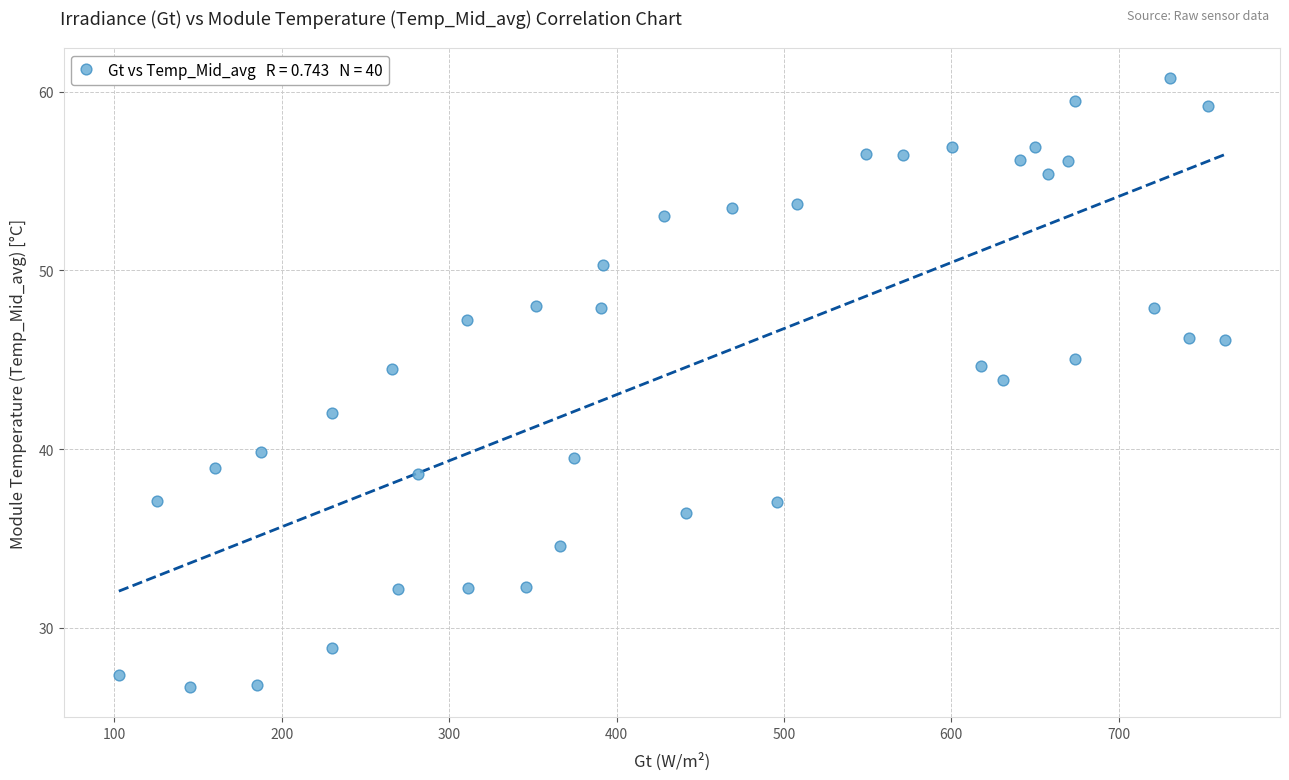

What is the range of X values (max minus min)?

660.7